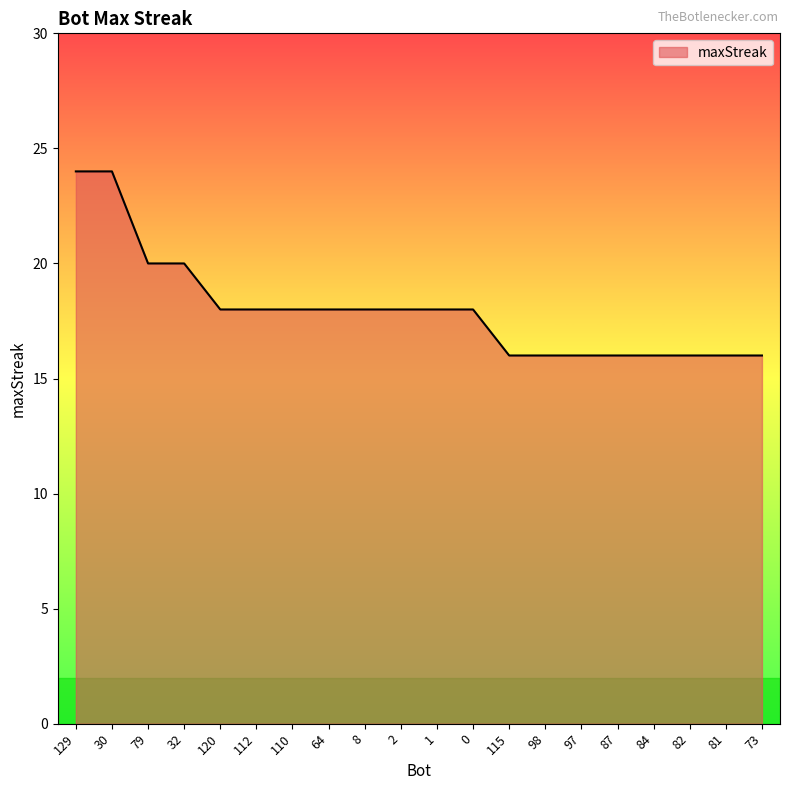

Which has a higher value, 97 or 79?

79